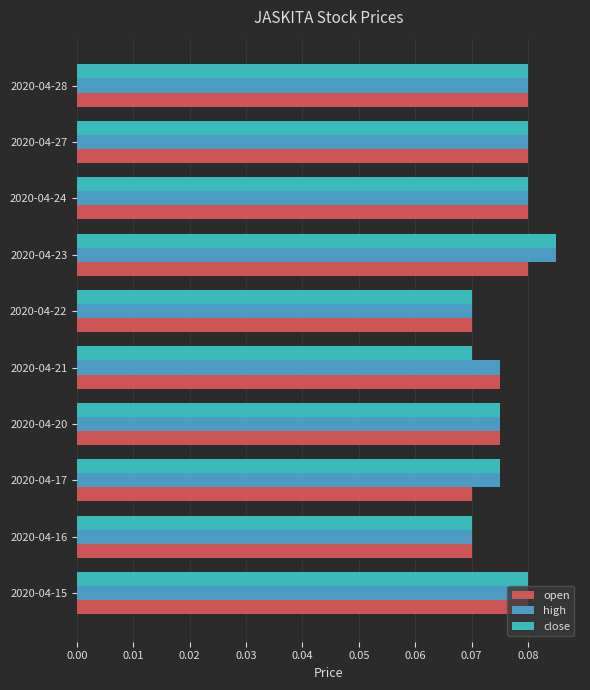

At which category is the sum across all series the highest?

2020-04-23